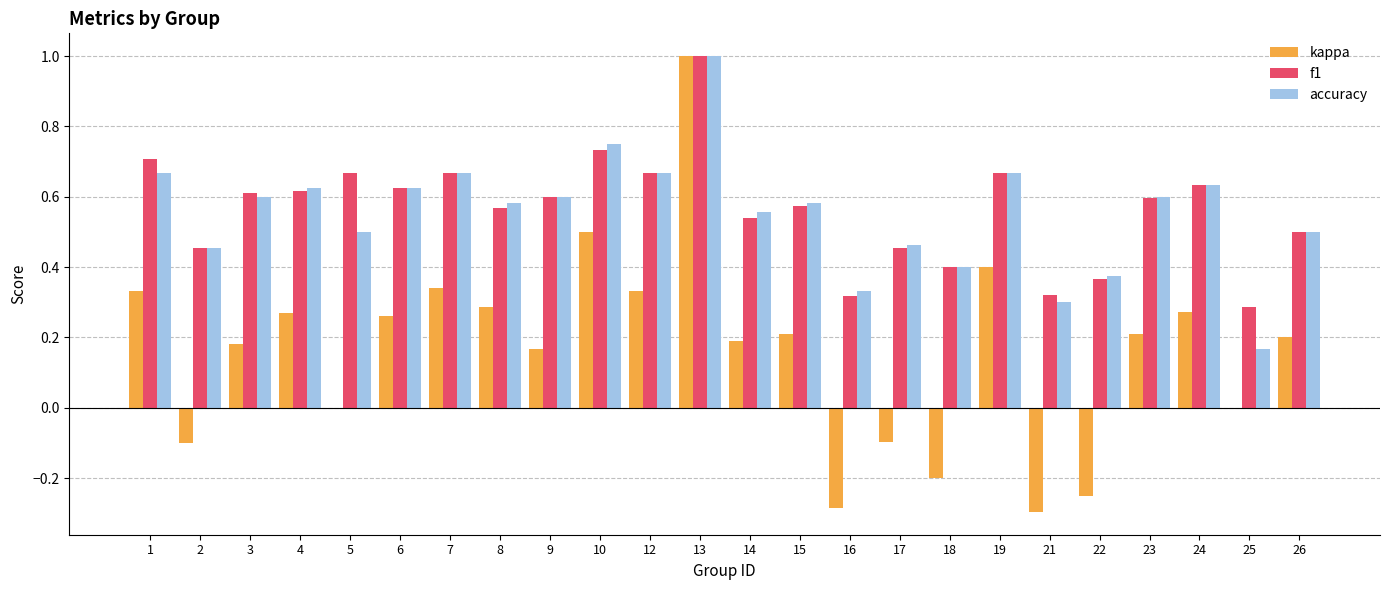

Is it true that accuracy equals 0.3 at 21?

True